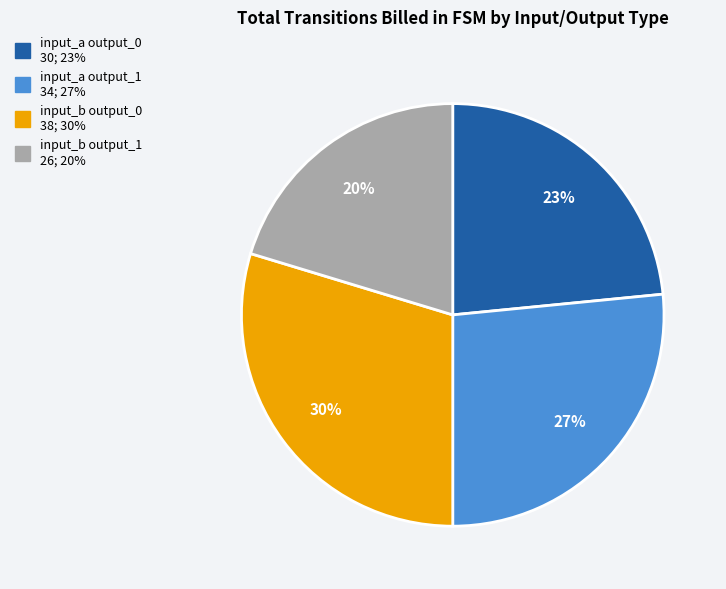

How many slices are in this pie chart?

4